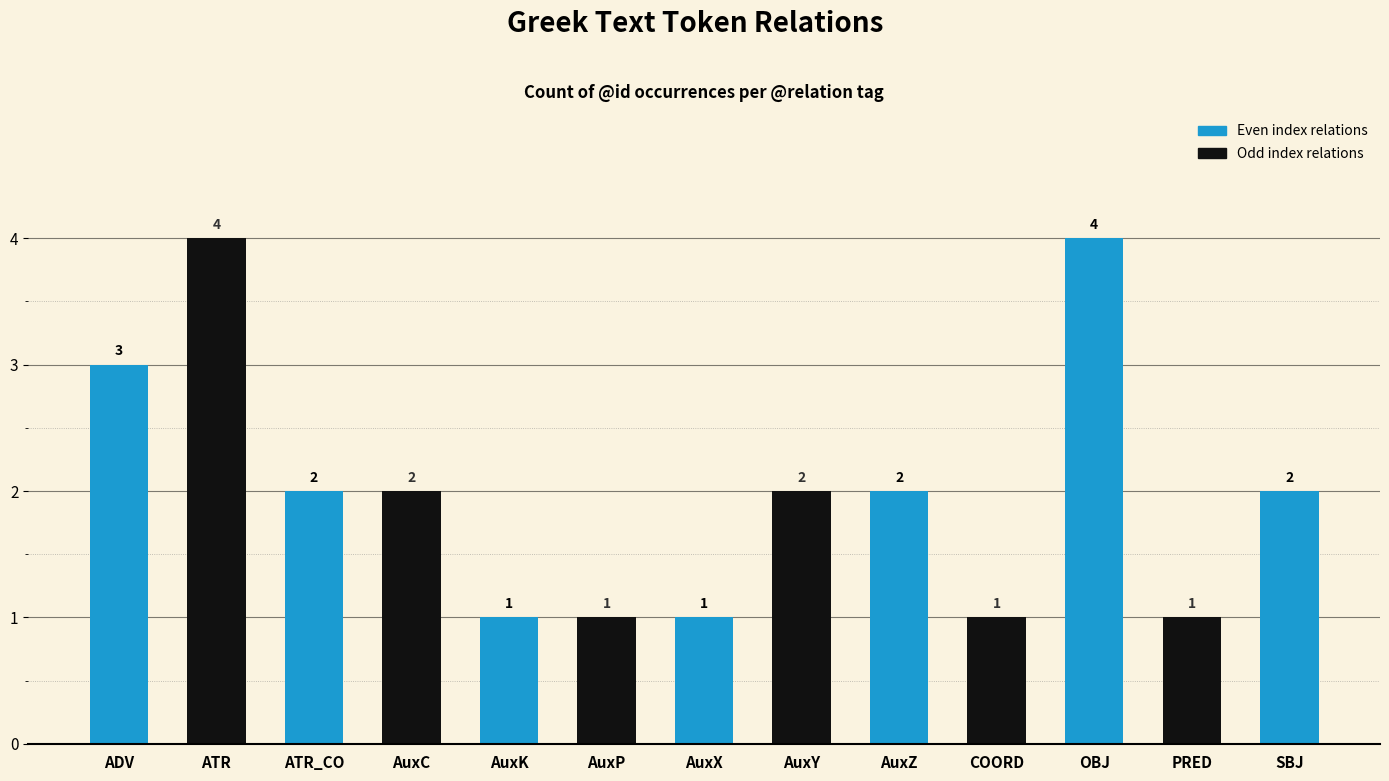

The value at AuxX is 1. True or false?

True